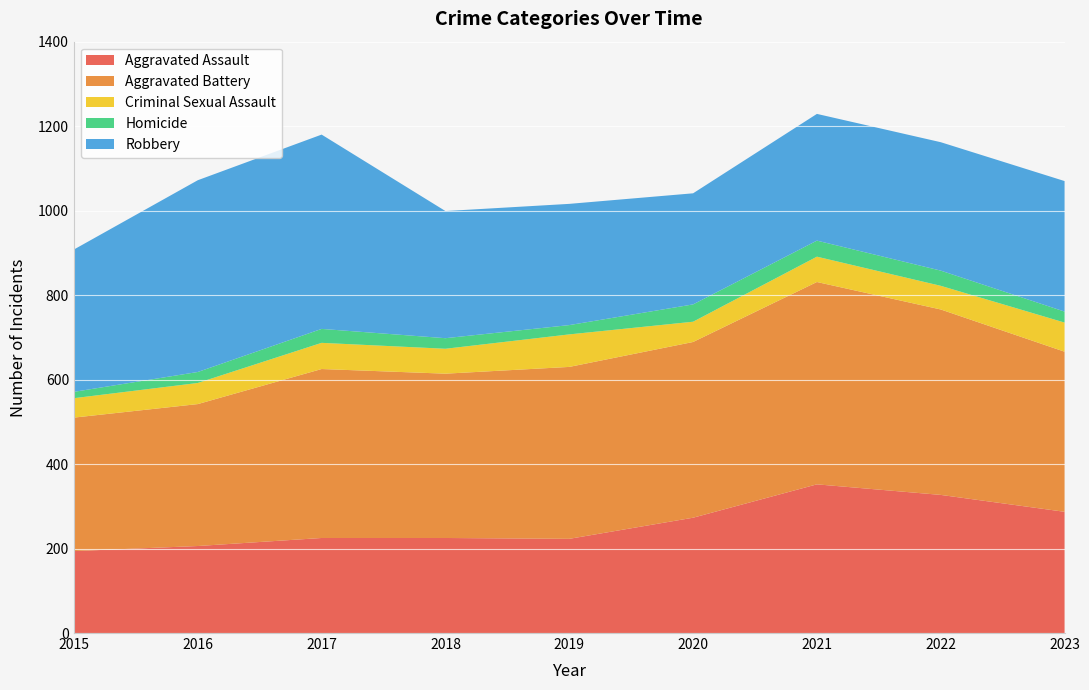

Reading left to right, transcribe all the data shown in this chart.

Aggravated Assault: 2015=194	2016=206	2017=225	2018=225	2019=223	2020=273	2021=352	2022=327	2023=287
Aggravated Battery: 2015=316	2016=336	2017=400	2018=389	2019=407	2020=416	2021=479	2022=439	2023=379
Criminal Sexual Assault: 2015=46	2016=50	2017=62	2018=59	2019=77	2020=48	2021=60	2022=56	2023=69
Homicide: 2015=15	2016=26	2017=33	2018=25	2019=22	2020=41	2021=38	2022=36	2023=26
Robbery: 2015=337	2016=454	2017=460	2018=301	2019=287	2020=263	2021=300	2022=304	2023=309